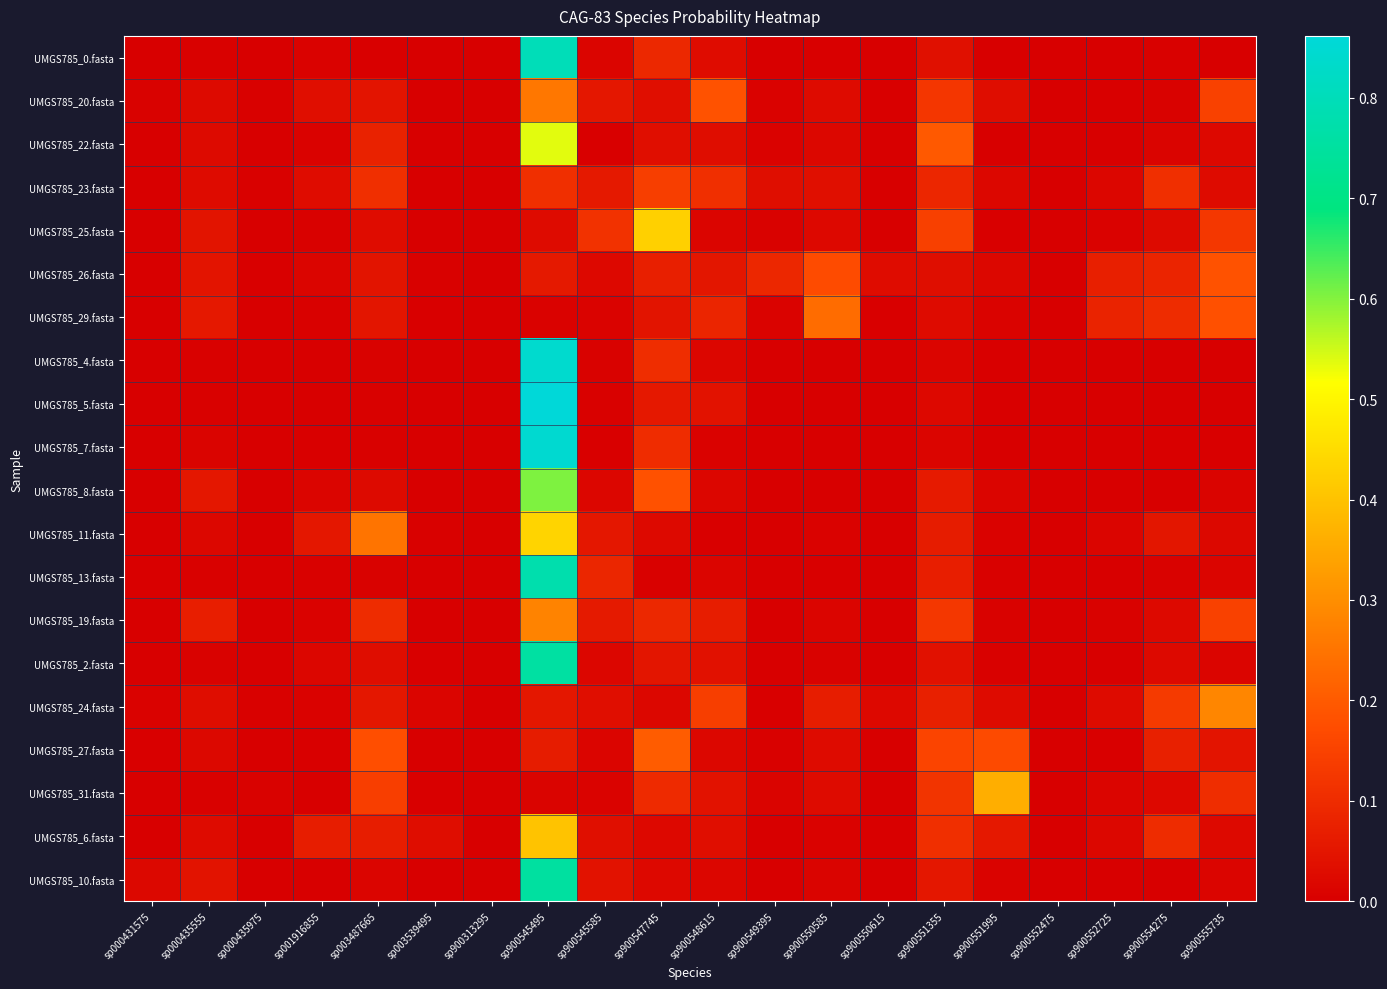

Which series changed the most between sp900552475 and sp900555735?

UMGS785_24.fasta